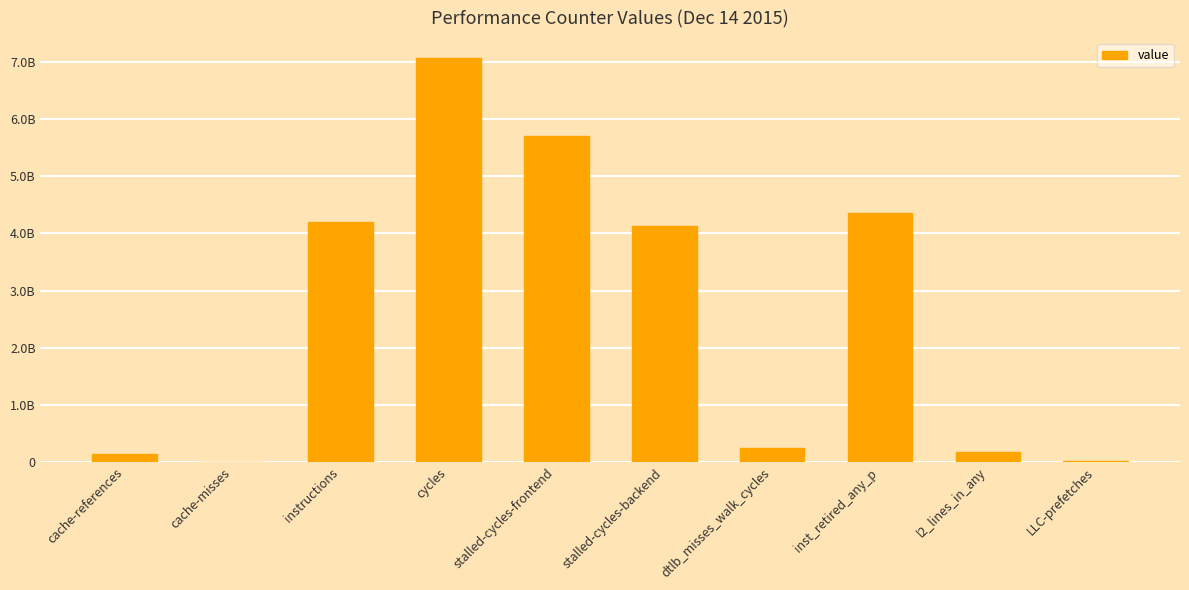

Are the bars horizontal?

No